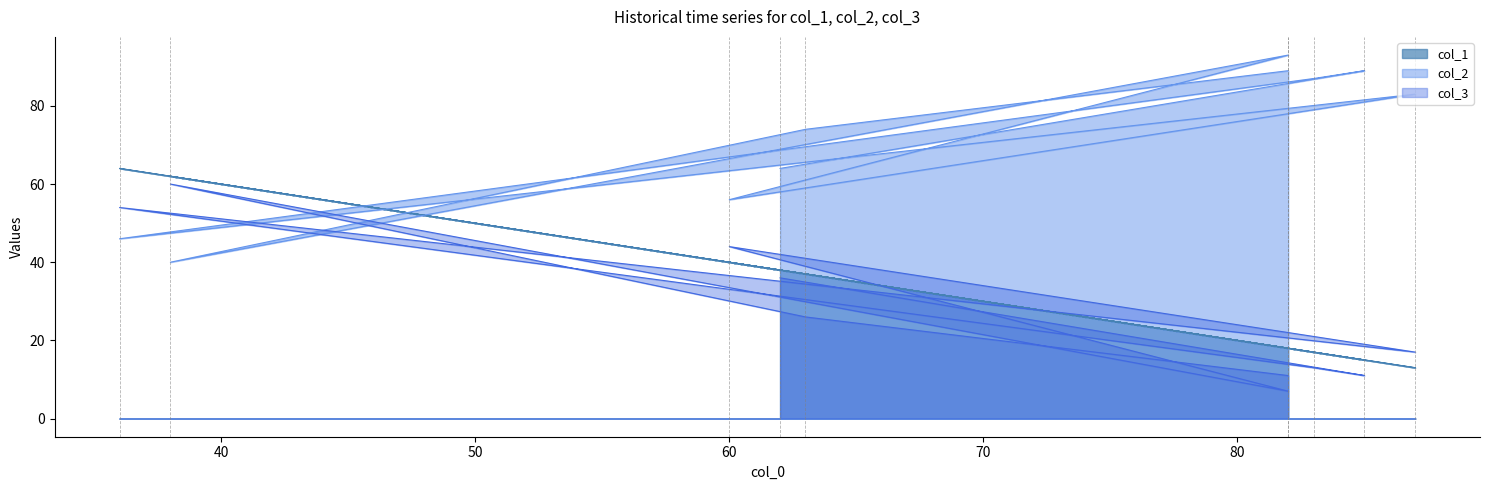

Reading right to left, what are all the values shown in this chart?

col_1: 82=18	63=37	38=62	82=18	60=40	87=13	36=64	83=17	85=15	62=38
col_2: 82=89	63=74	38=40	82=93	60=56	87=83	36=46	83=87	85=89	62=64
col_3: 82=11	63=26	38=60	82=7	60=44	87=17	36=54	83=13	85=11	62=36